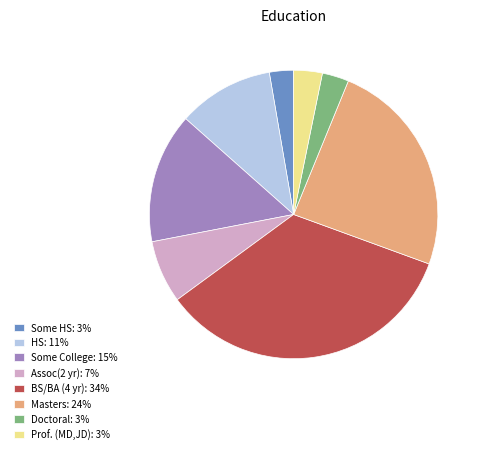

Is it true that BS/BA (4 yr): 34% is 34% of the pie?

True